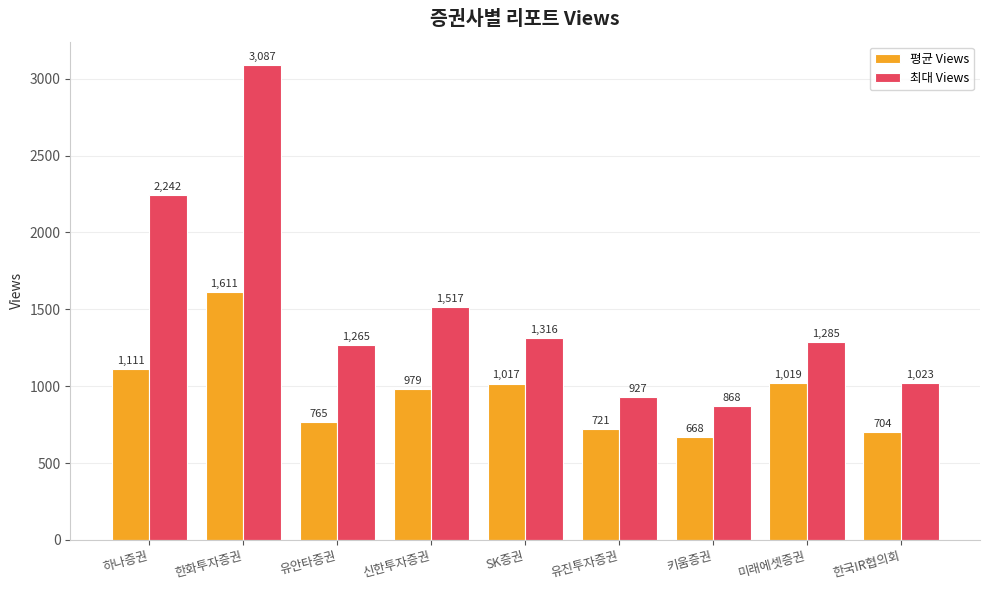

At which category is the sum across all series the highest?

한화투자증권